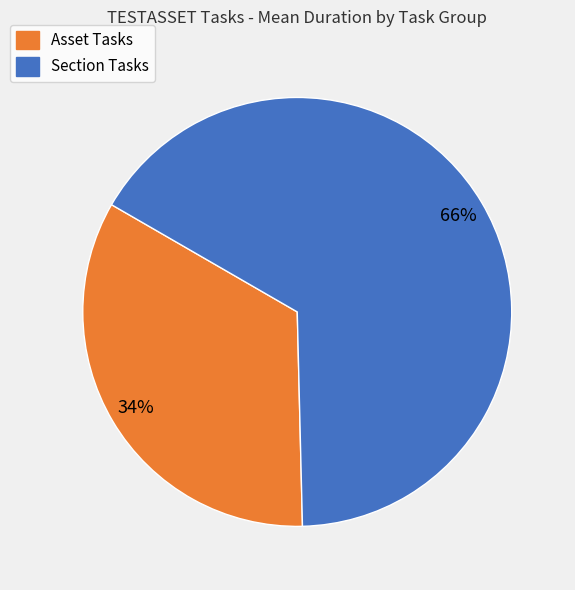

To the nearest percent, what is the average slice percentage?

50%